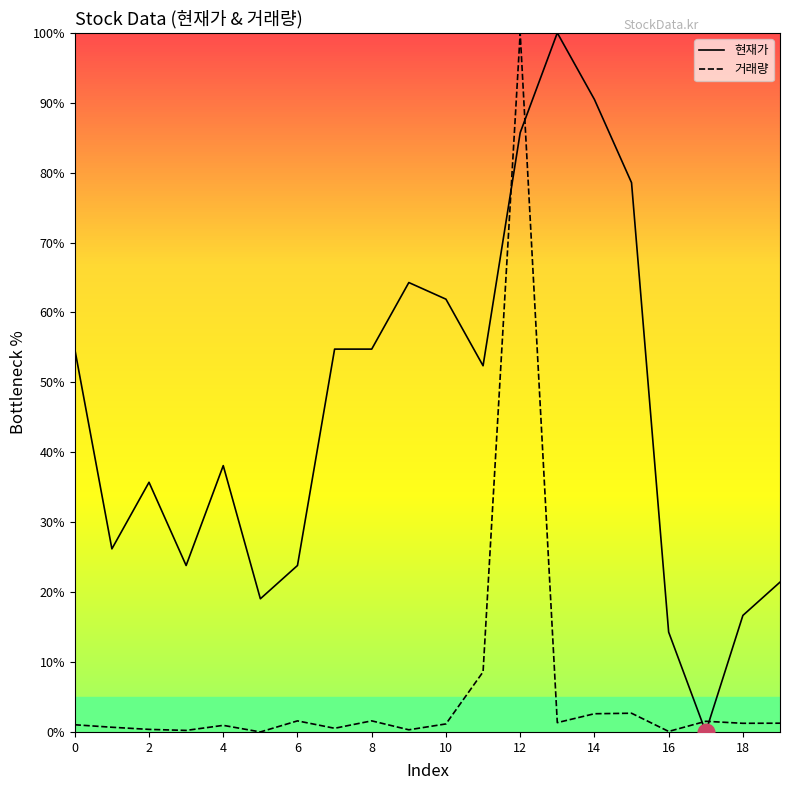

What is the maximum value for 거래량?

100.0